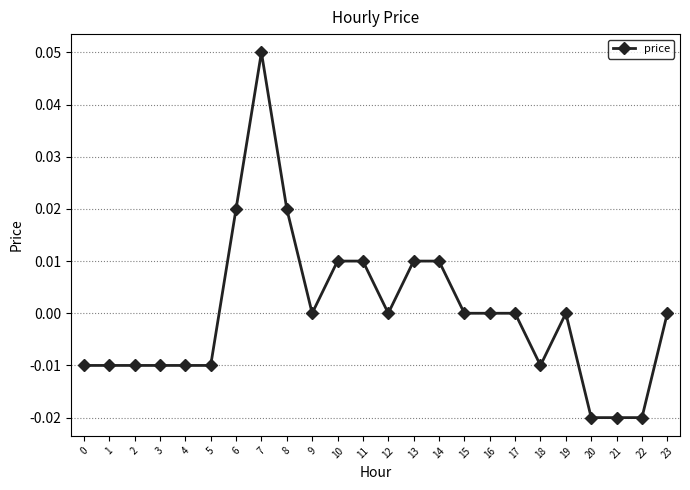

True or false: there are more than 0 points higher than both neighbors.

True